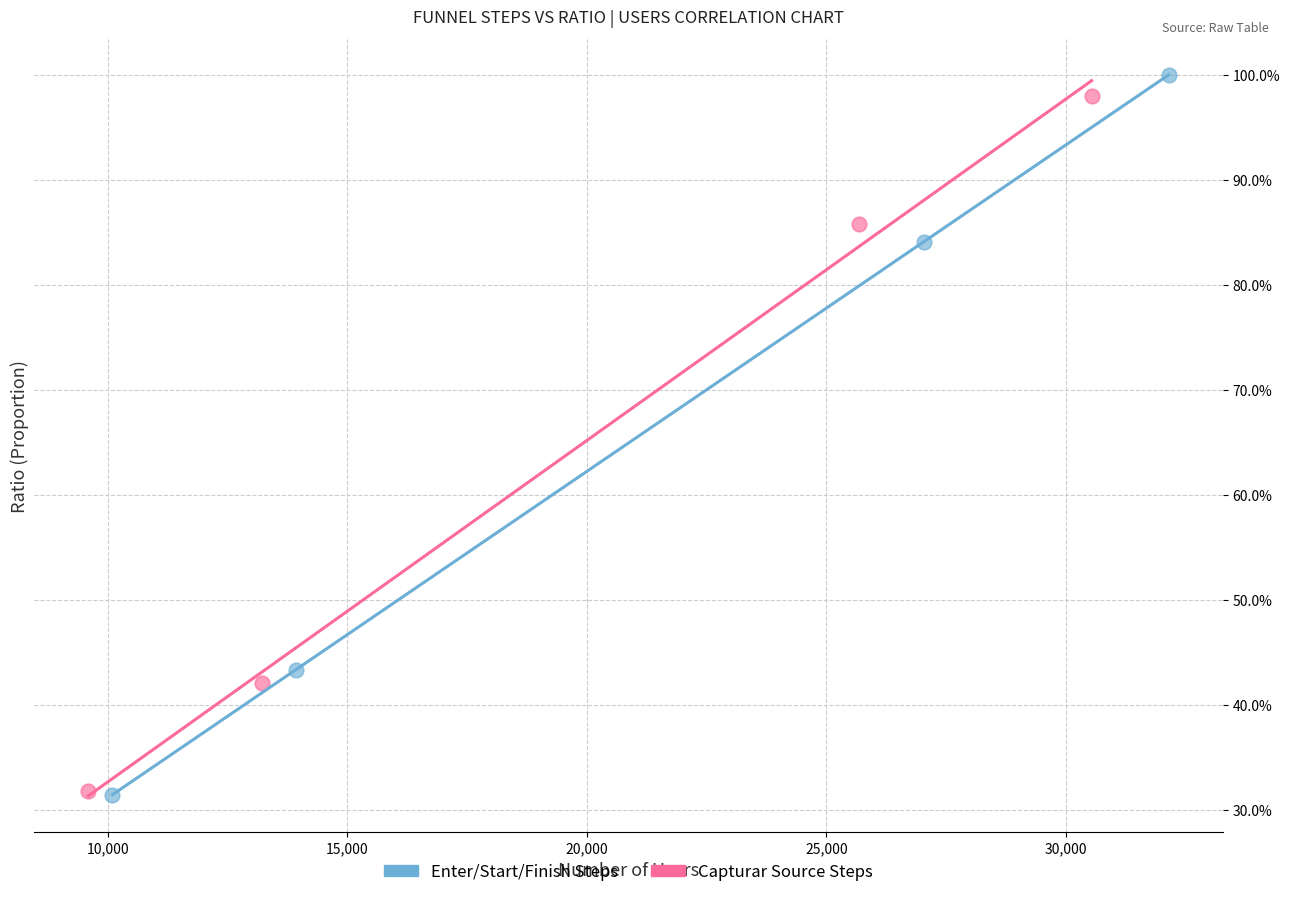

What are all the series names shown in the legend?

Enter/Start/Finish Steps, Capturar Source Steps